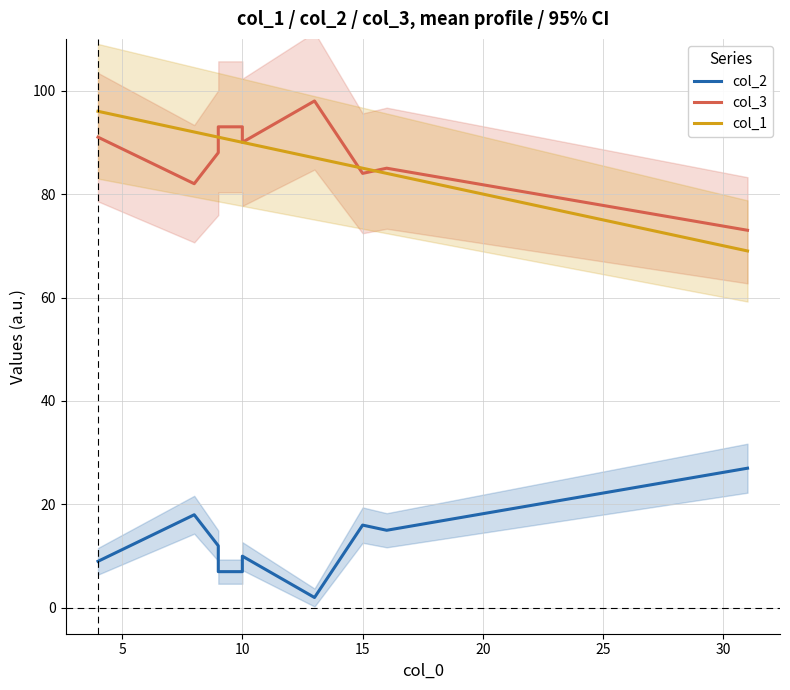

How many series are shown in this chart?

3